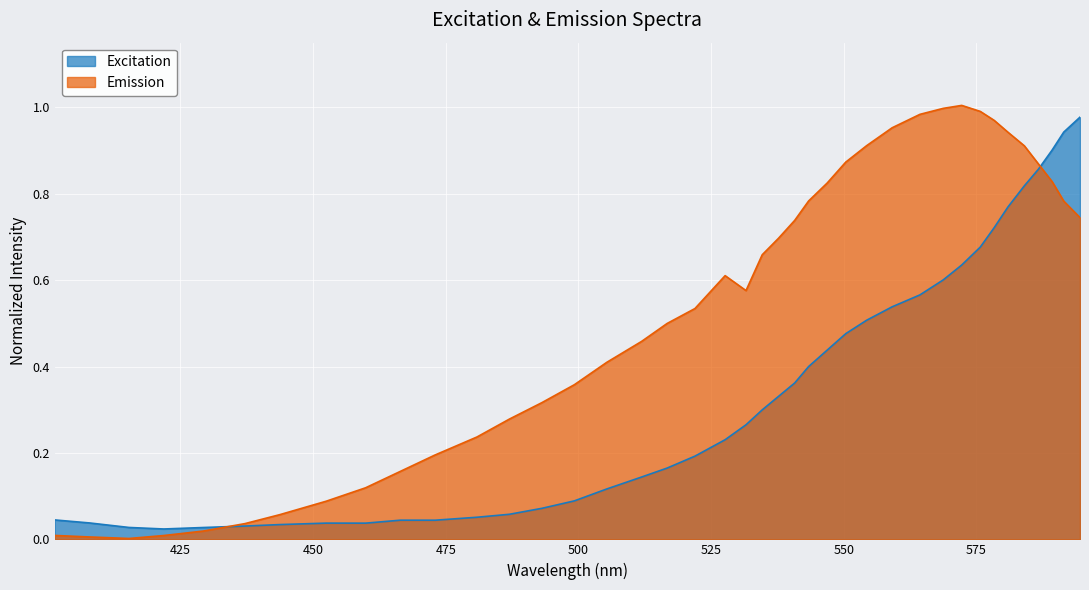

At how many categories does at least one series exceed 0?

40